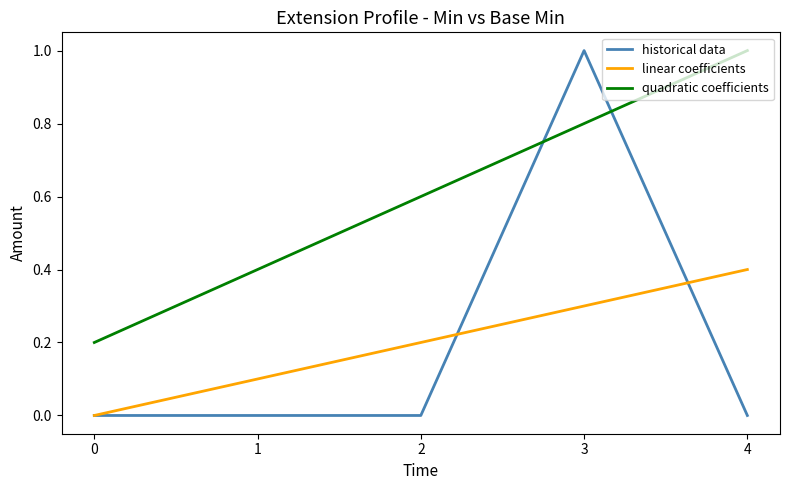

What is the spread (max minus min) of values at 3?

0.7